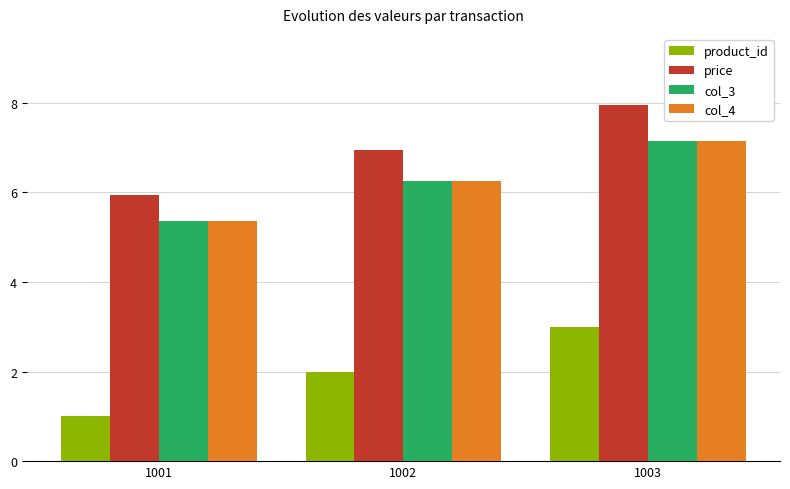

At how many categories does at least one series exceed 6?

2